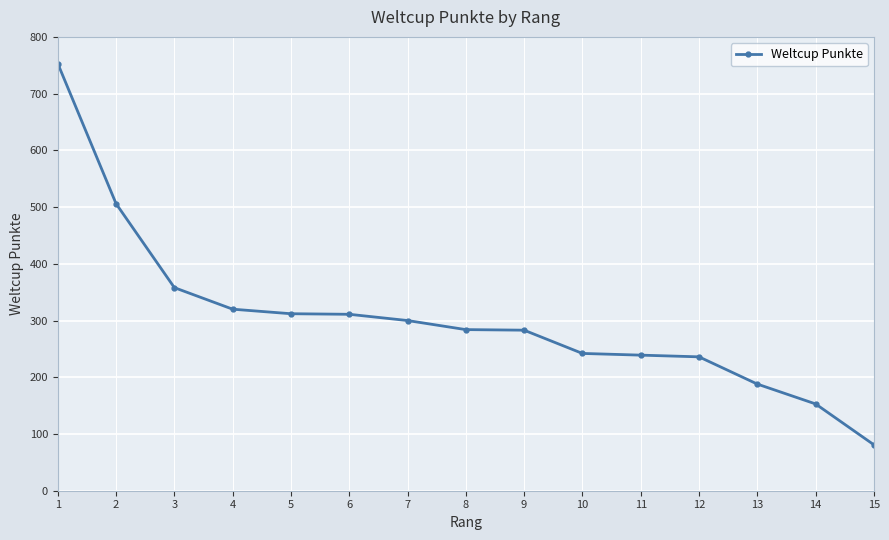

How many data points are less than 284?

7